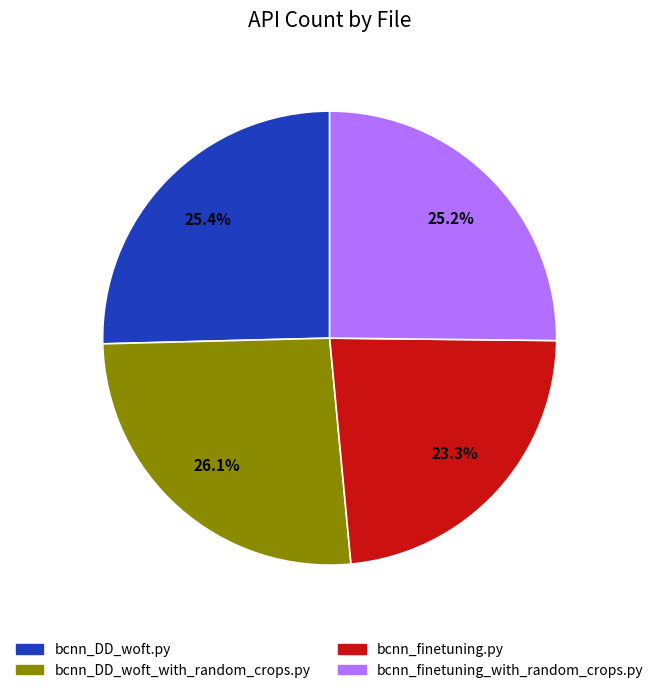

To the nearest percent, what is the difference between the largest and smallest slice percentages?

3%